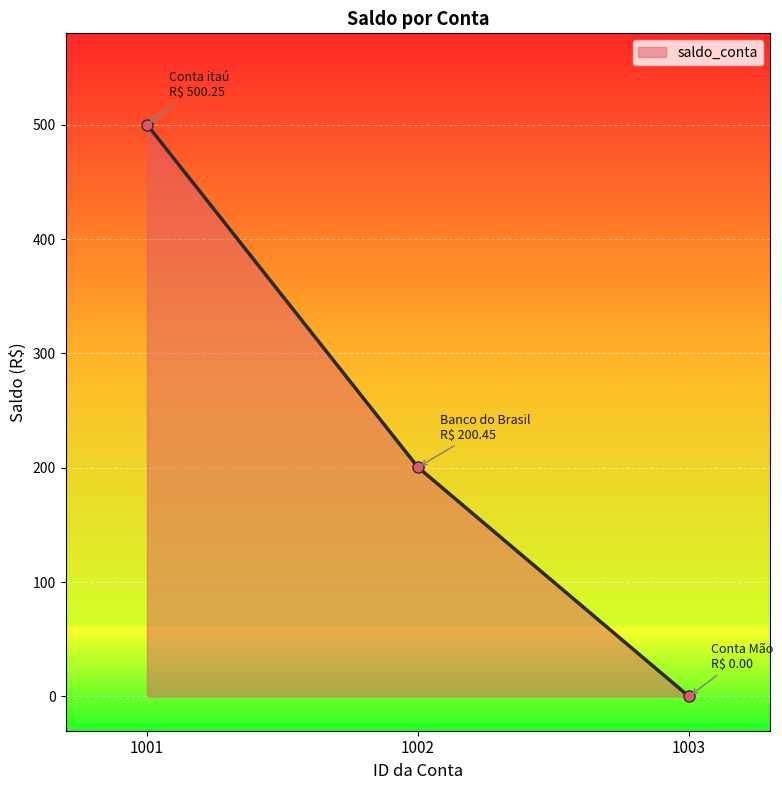

Which has a higher value, 1001 or 1002?

1001